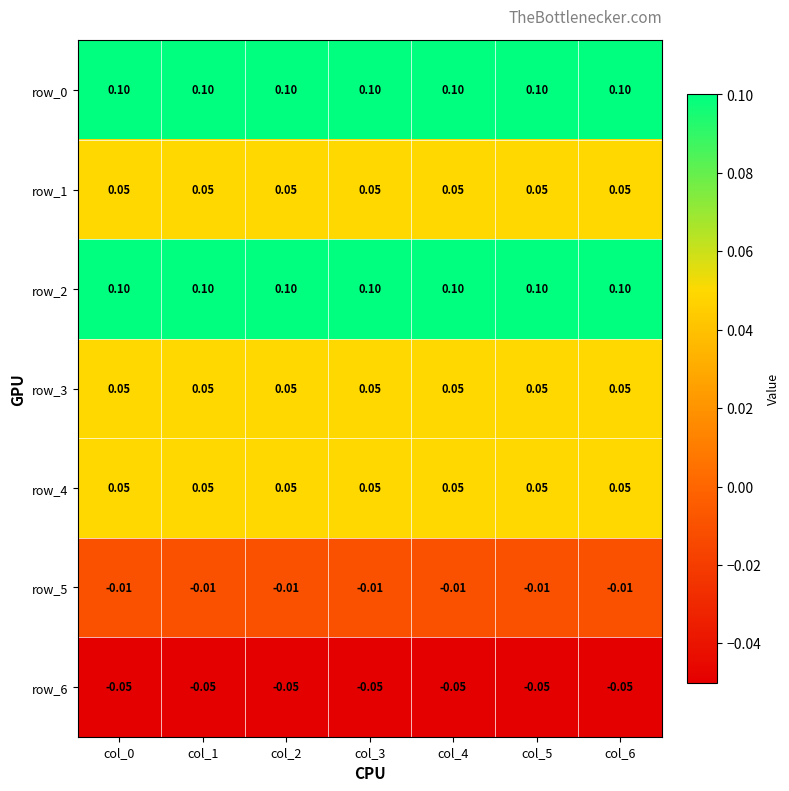

Is the value of row_1 at col_4 greater than the value of row_5 at col_1?

Yes